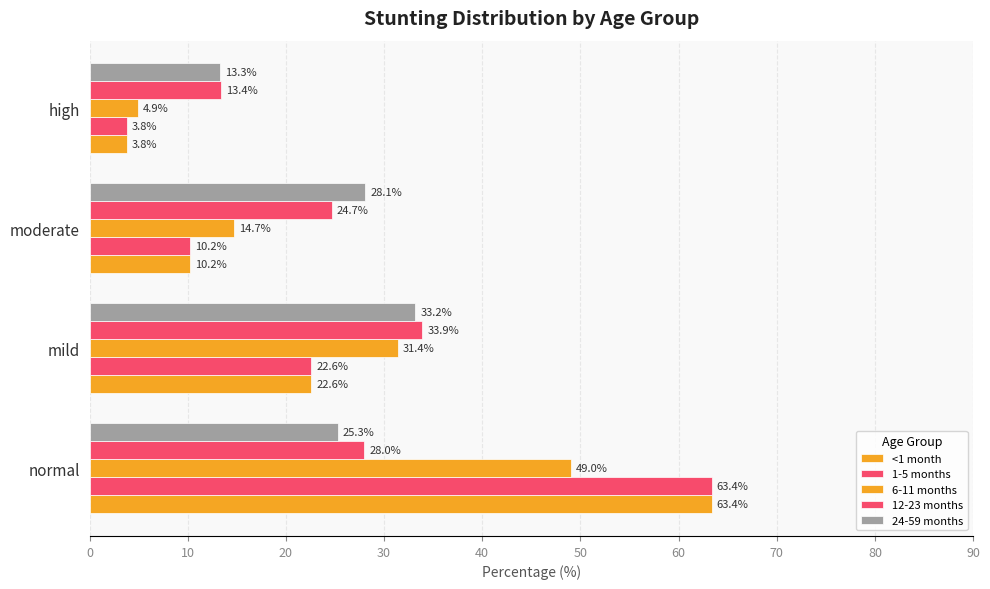

Count the number of categories in the chart.

4